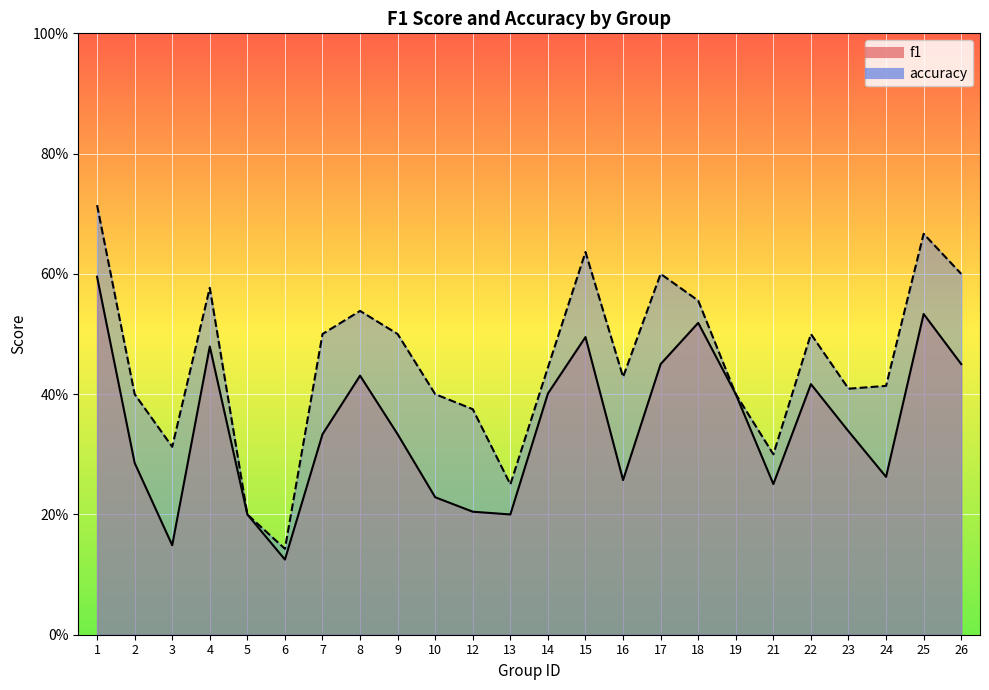

What is the smallest value displayed?

0.1